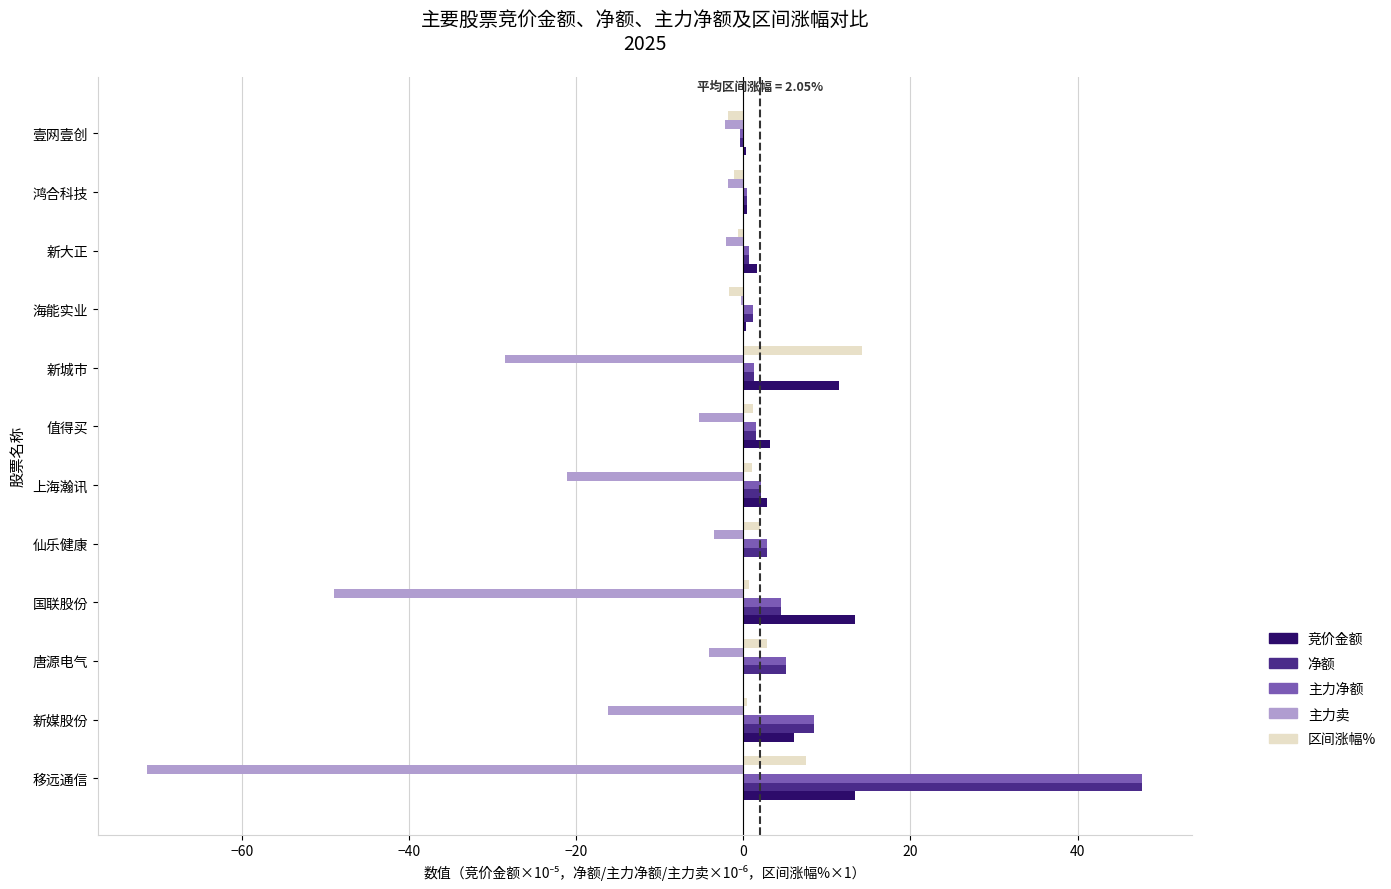

Where is 主力卖 nearest to the value -35?

新城市